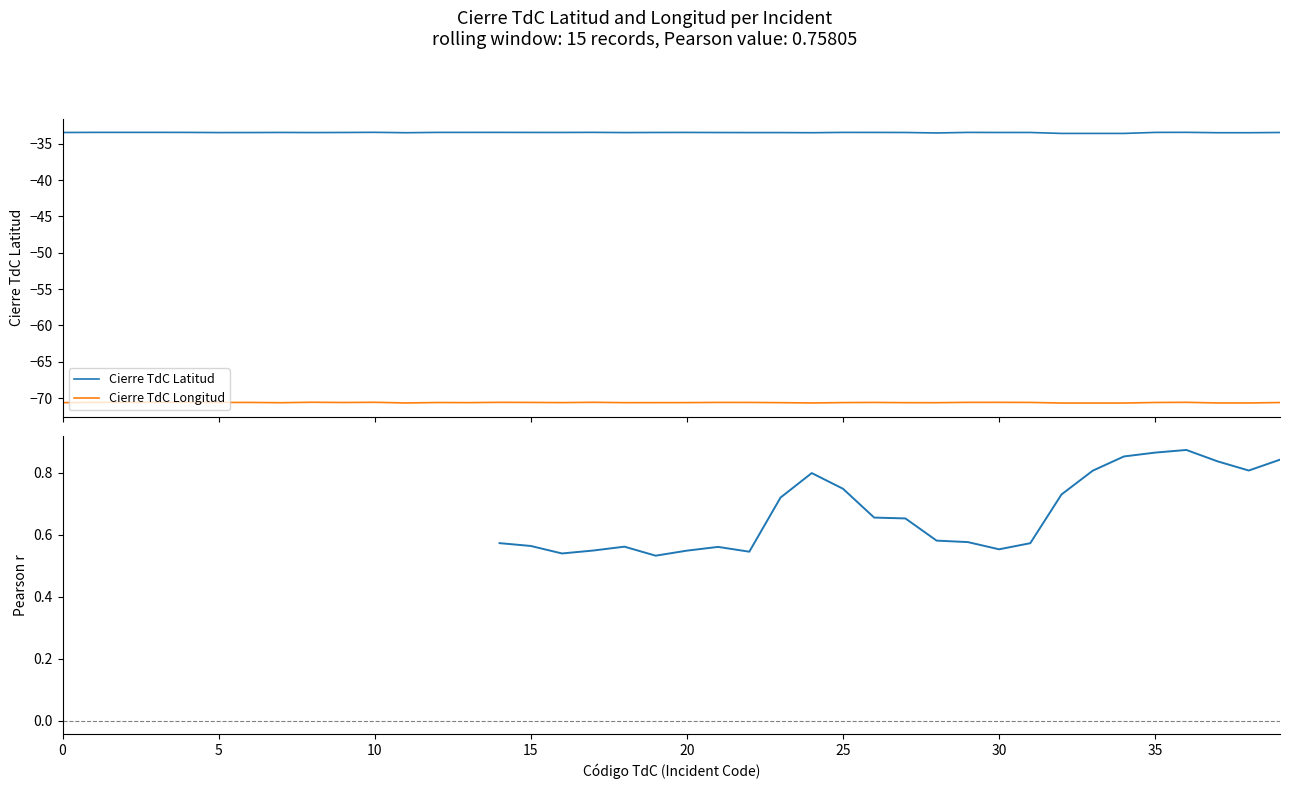

How many lines are shown in the chart?

3